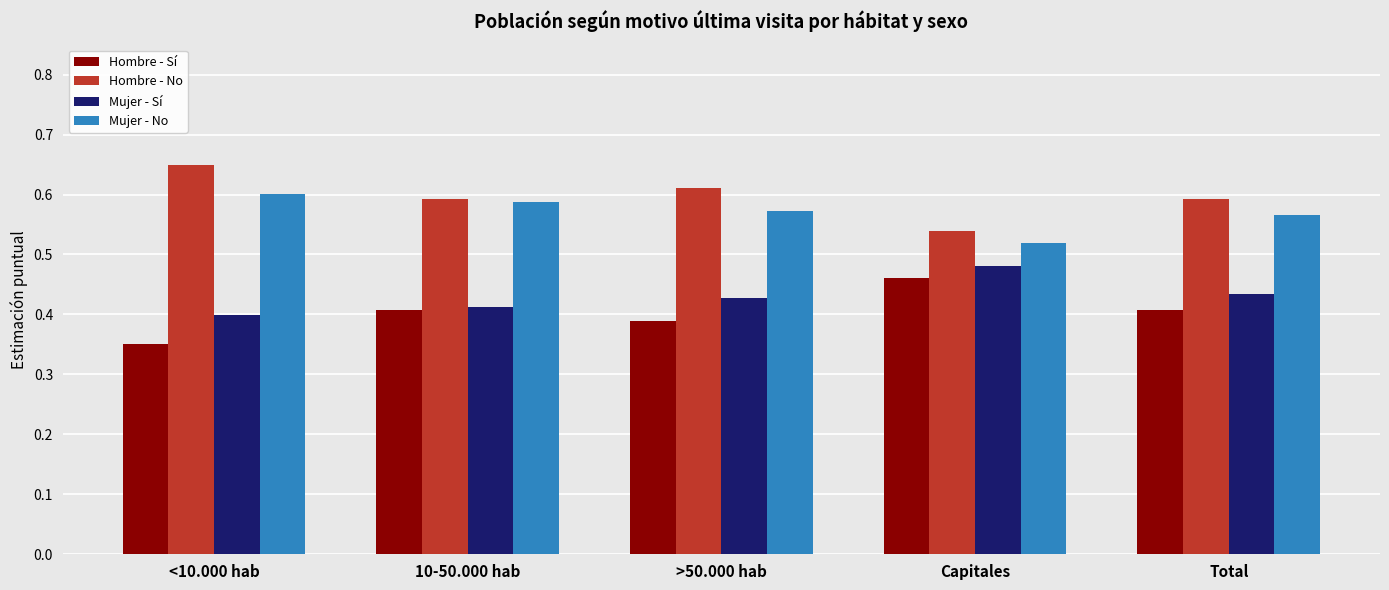

At >50.000 hab, list the series in order from smallest to largest.

Hombre - Sí, Mujer - Sí, Mujer - No, Hombre - No